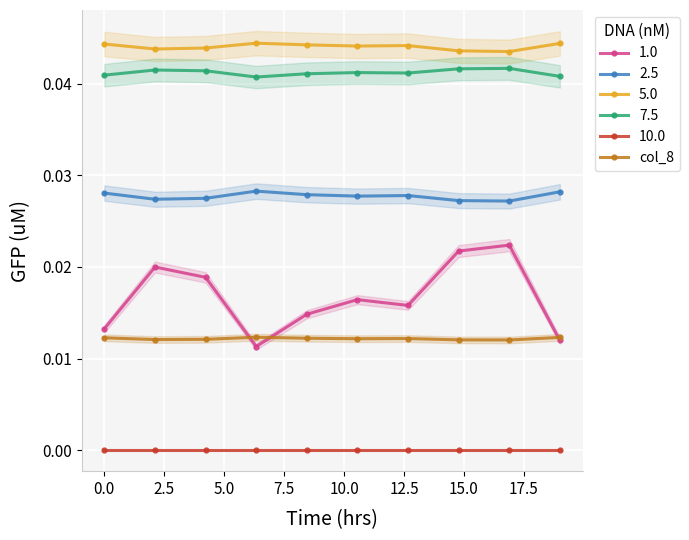

How many lines are shown in the chart?

1